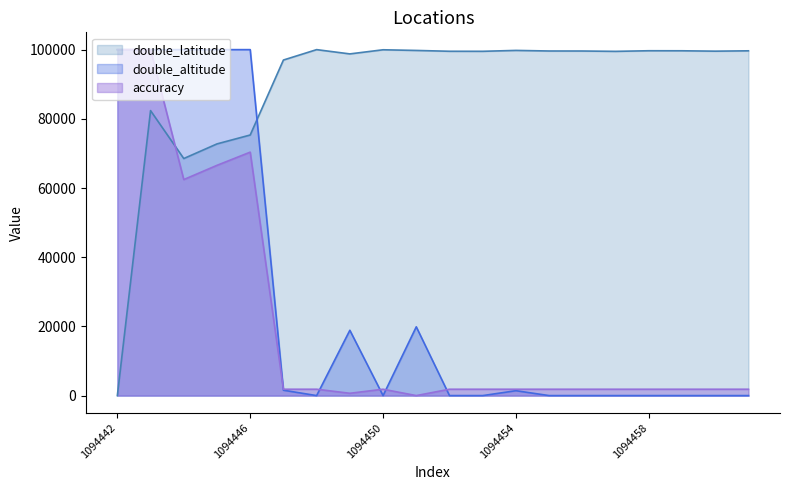

At which label is double_latitude closest to 50000?

1094444